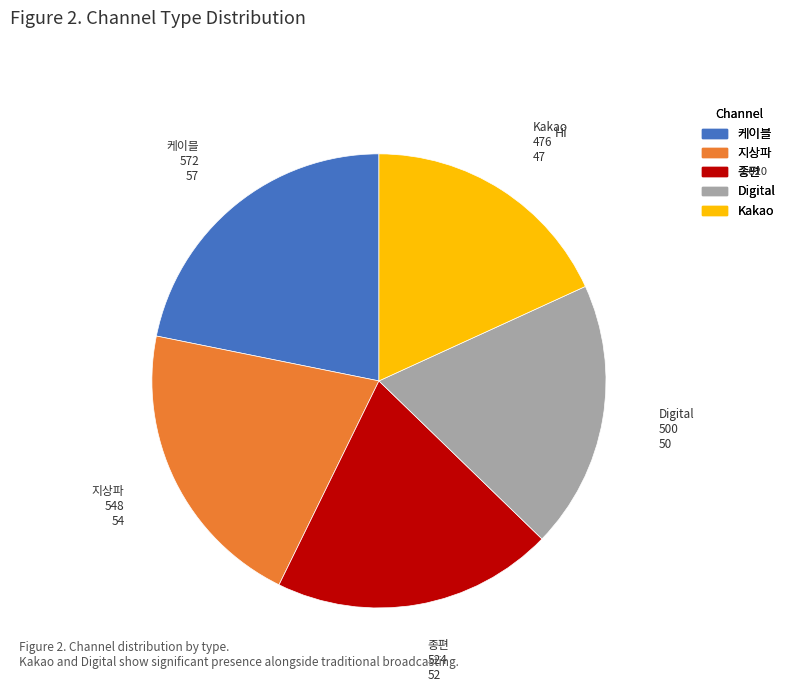

What is the ratio of the value at 케이블 to the value at Kakao?

1.2